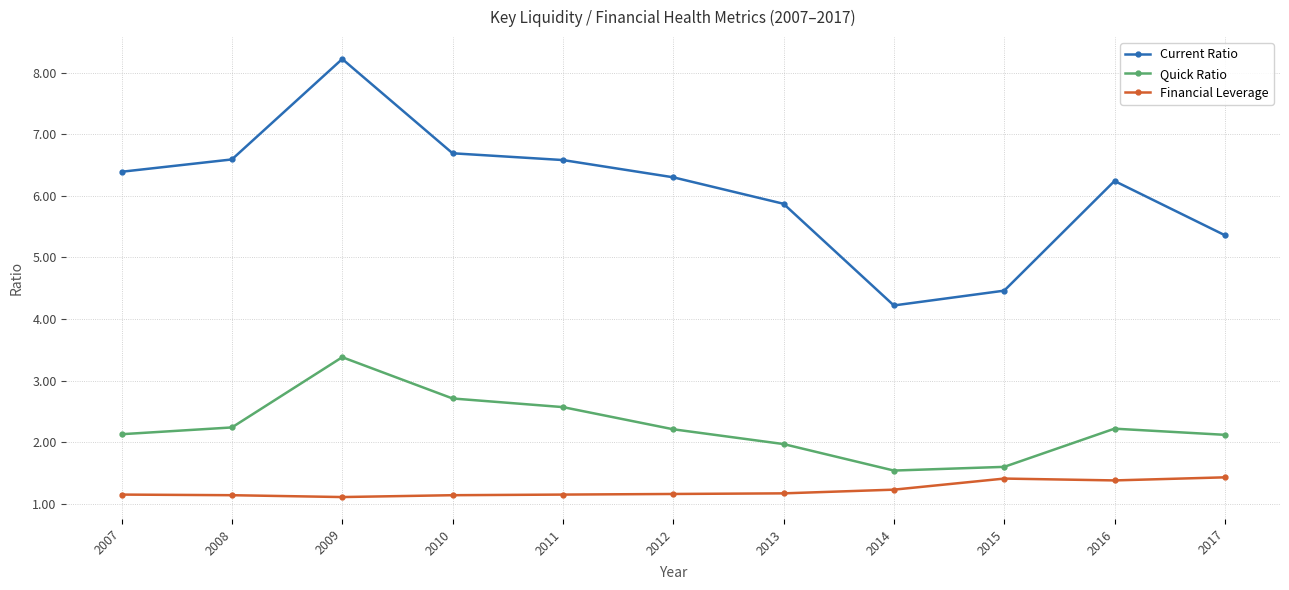

What is the sum of all Financial Leverage values?

13.5